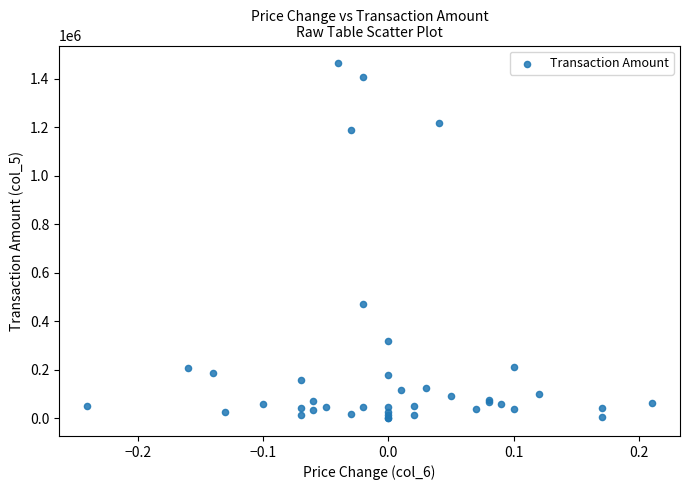

What Y value in the scatter plot is closest to 732365?

472400